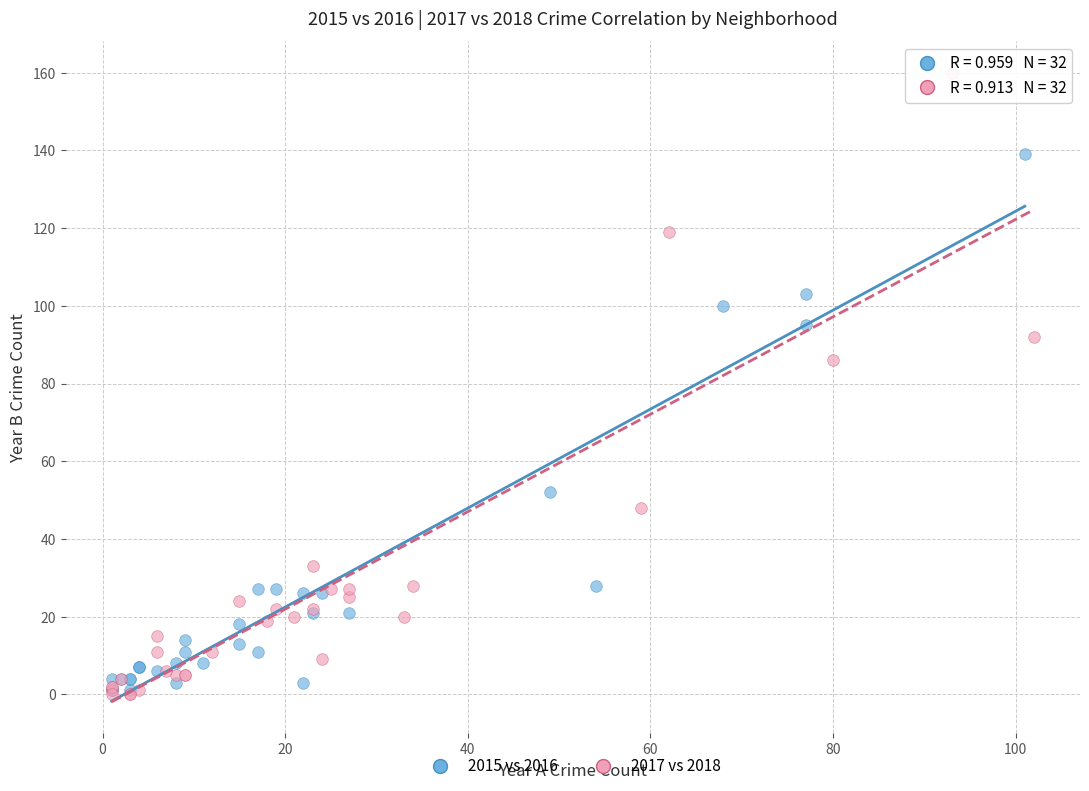

What are all the series names shown in the legend?

2015 vs 2016, 2017 vs 2018